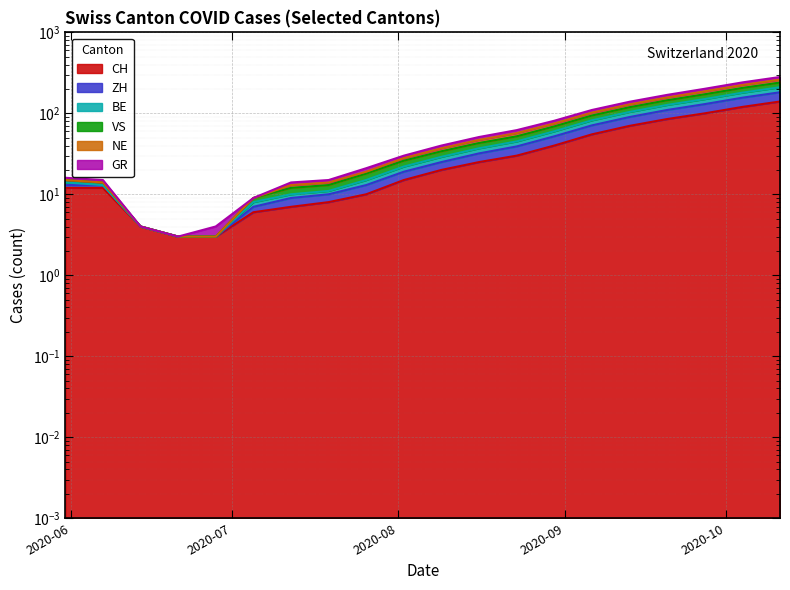

True or false: GR and VS intersect in this chart.

False